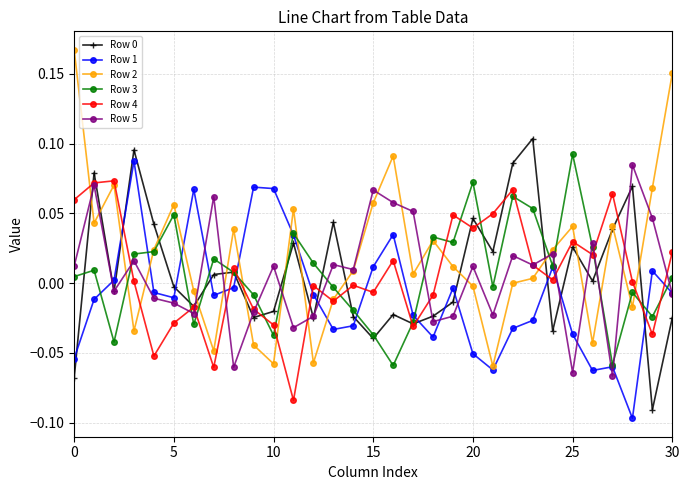

Which series has the largest range (max minus min)?

Row 2